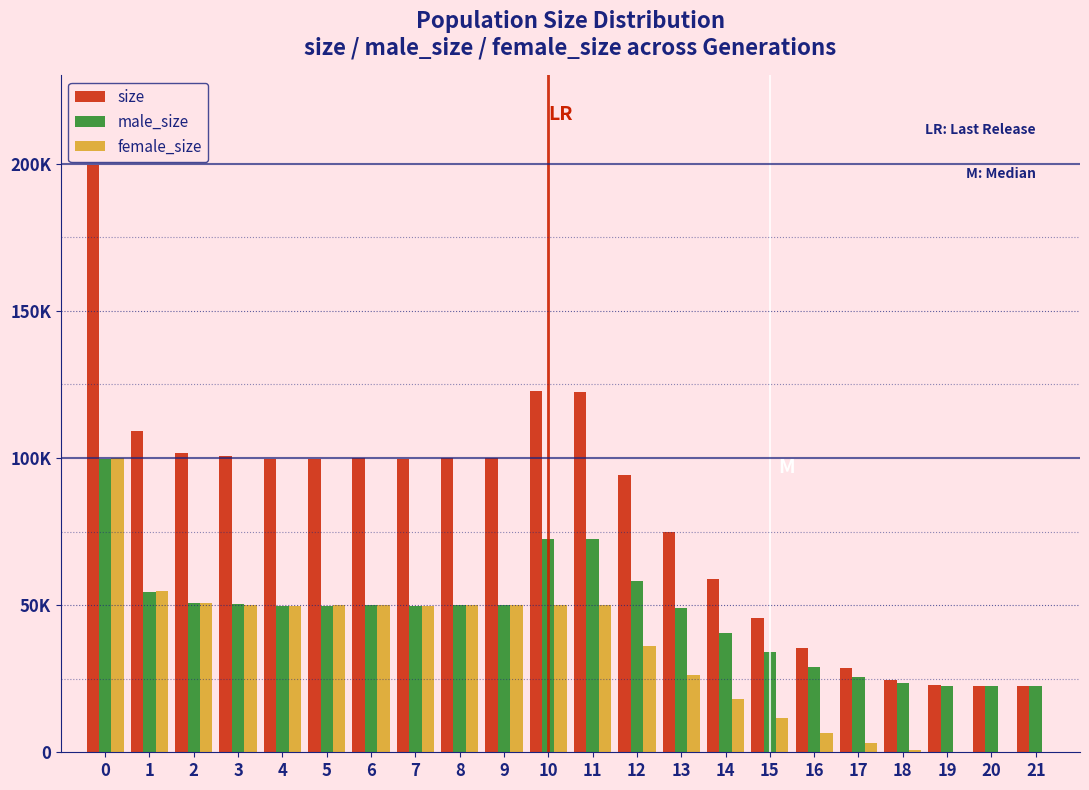

What are all the series names shown in the legend?

size, male_size, female_size